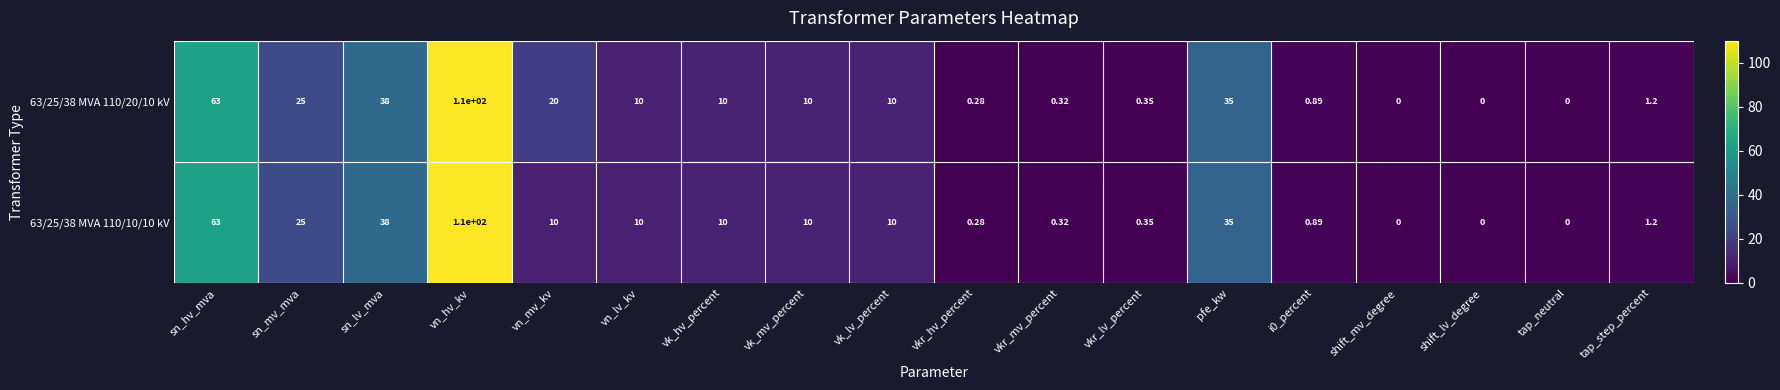

Is the value of 63/25/38 MVA 110/20/10 kV at shift_lv_degree greater than the value of 63/25/38 MVA 110/10/10 kV at pfe_kw?

No